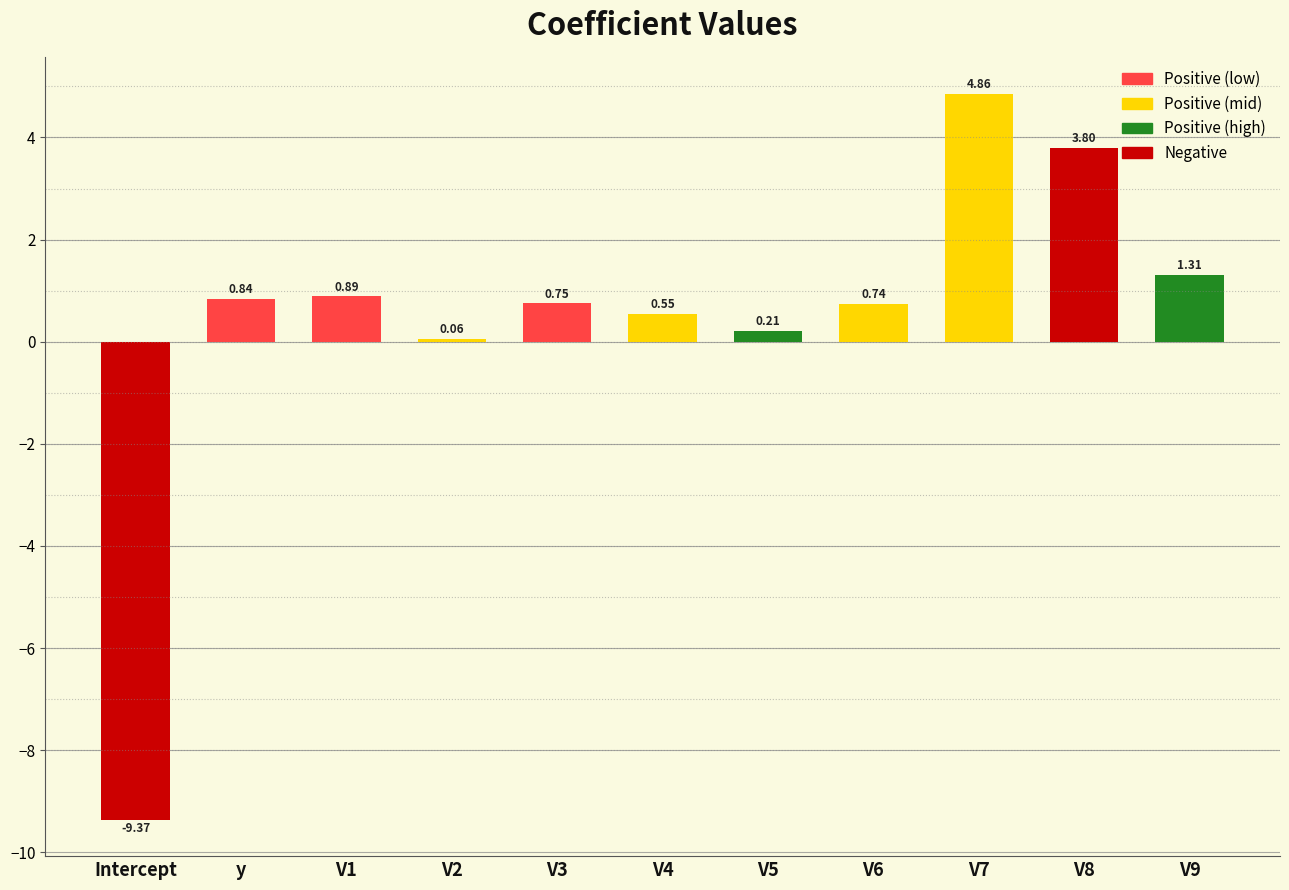

What is the label of the 9th bar from the left?

V7